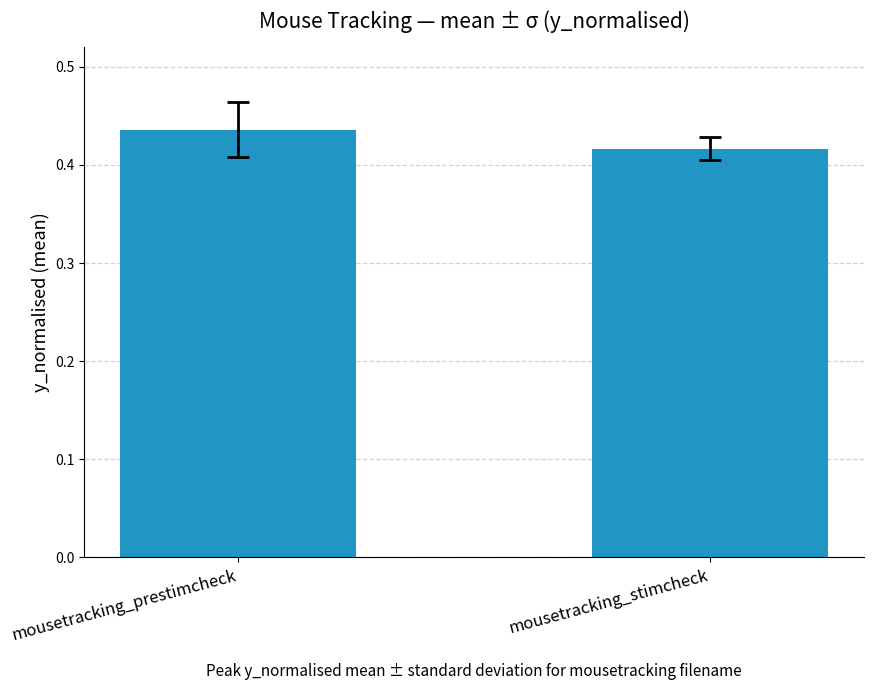

Which has a higher value, mousetracking_prestimcheck or mousetracking_stimcheck?

mousetracking_prestimcheck